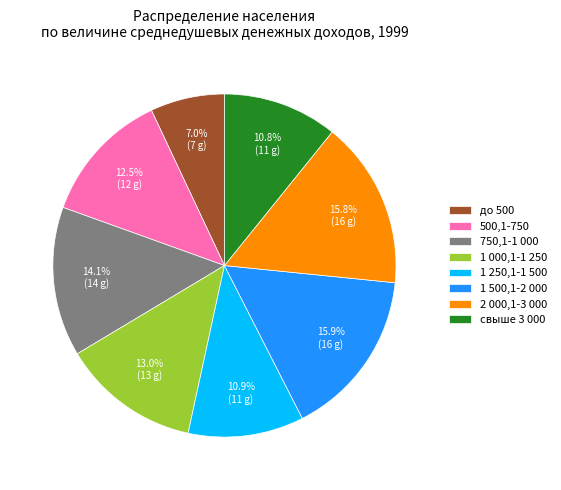

Combined, do свыше 3 000 and 750,1-1 000 account for over 50%?

No